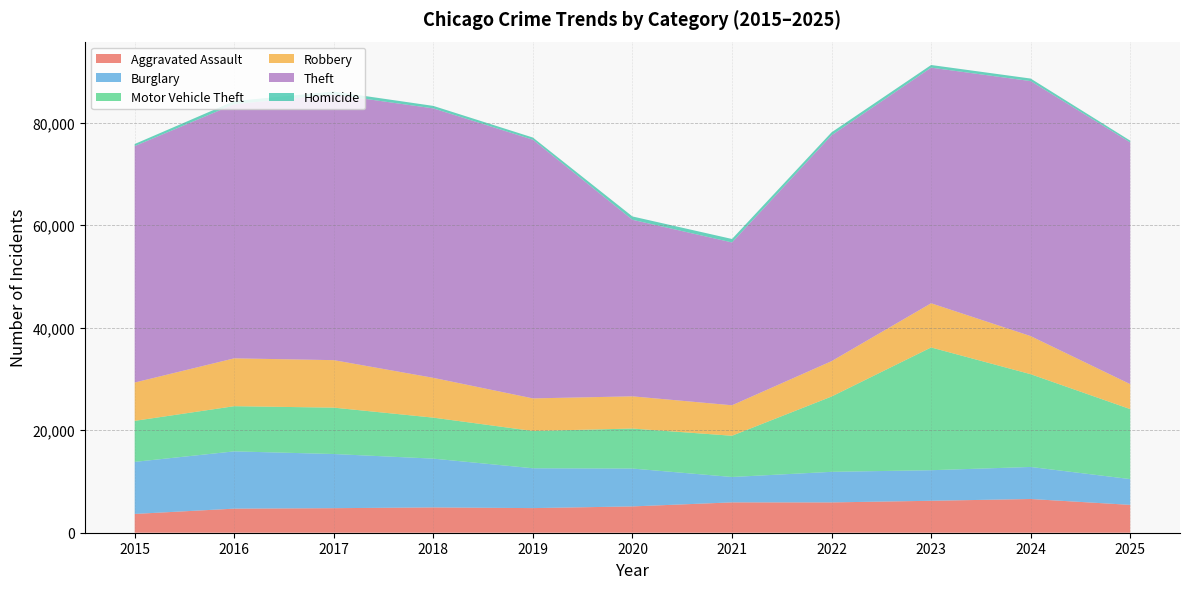

Reading right to left, transcribe all the data shown in this chart.

Aggravated Assault: 5434	6577	6231	5913	5919	5131	4802	4936	4787	4697	3665
Burglary: 5026	6250	5962	5963	4951	7386	7770	9514	10564	11171	10155
Motor Vehicle Theft: 13651	18093	23943	14688	8044	7802	7273	7997	9045	8812	7999
Robbery: 4868	7430	8620	6898	5943	6283	6355	7762	9264	9334	7474
Theft: 47146	49738	45954	44052	31765	34436	50454	52557	51820	49570	46112
Homicide: 350	498	517	582	672	649	423	486	577	608	413